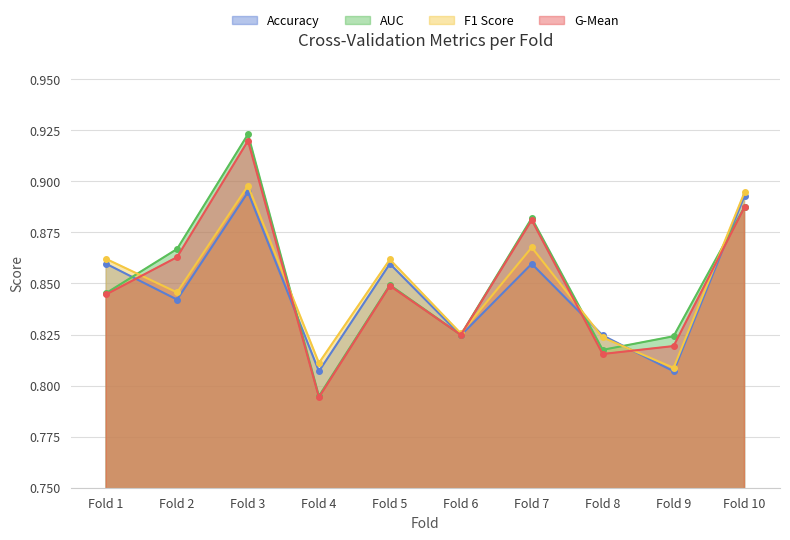

Where is the first local maximum for F1 Score?

Fold 3